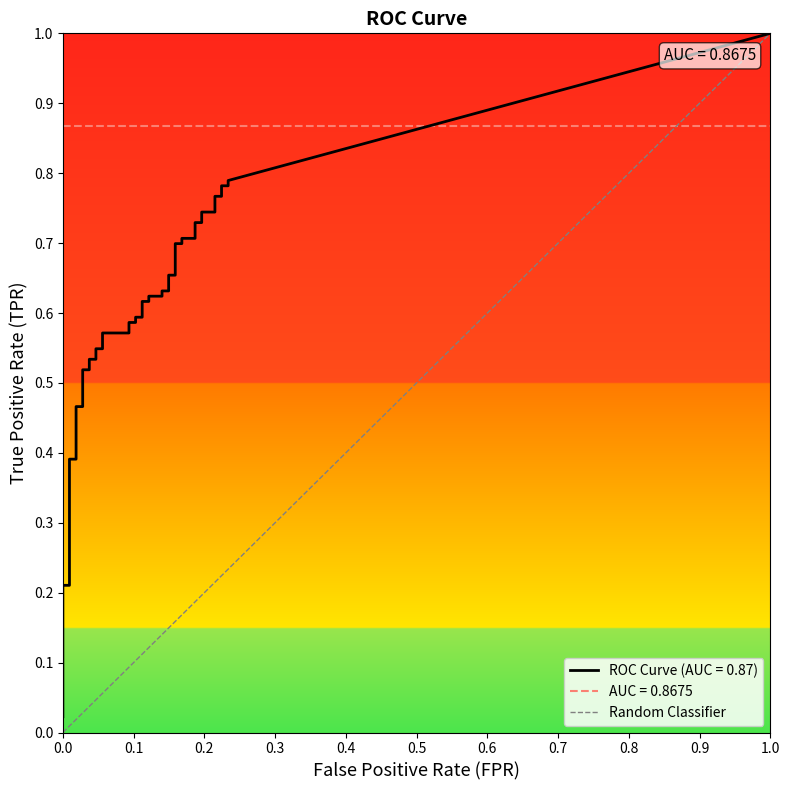

Does the chart display data point markers on the line(s)?

No